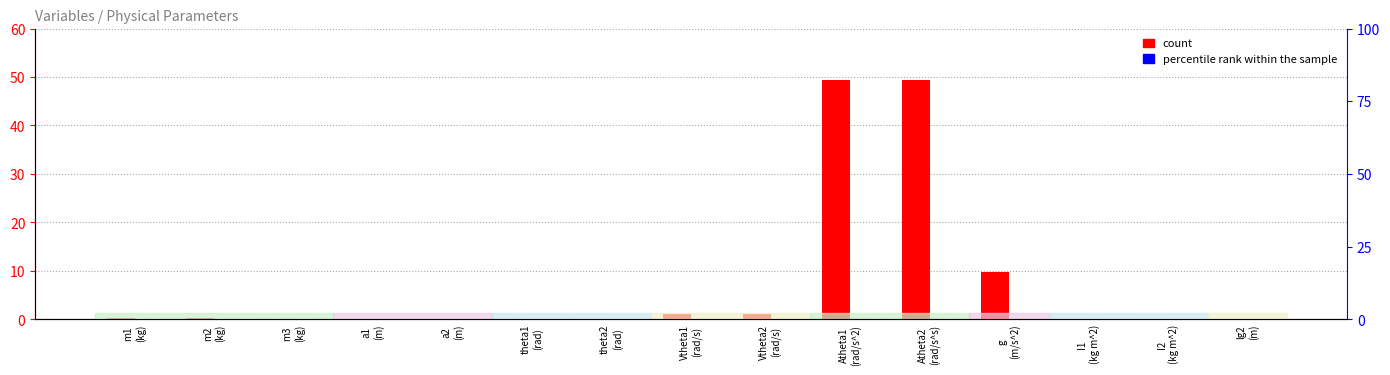

What is the label of the 15th bar from the right?

m1
(kg)